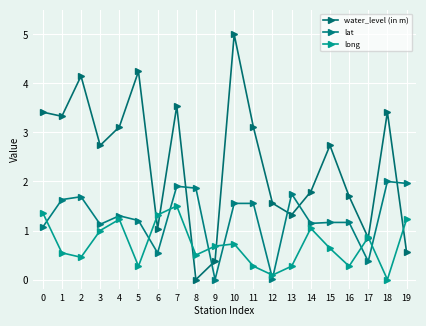

What is the maximum value shown in the chart?

5.0